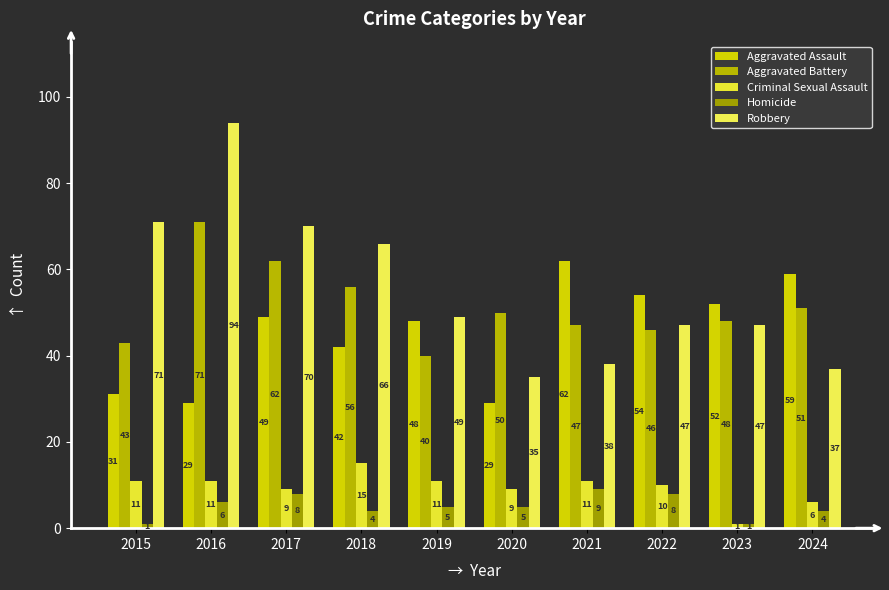

At how many categories does at least one series exceed 86?

1